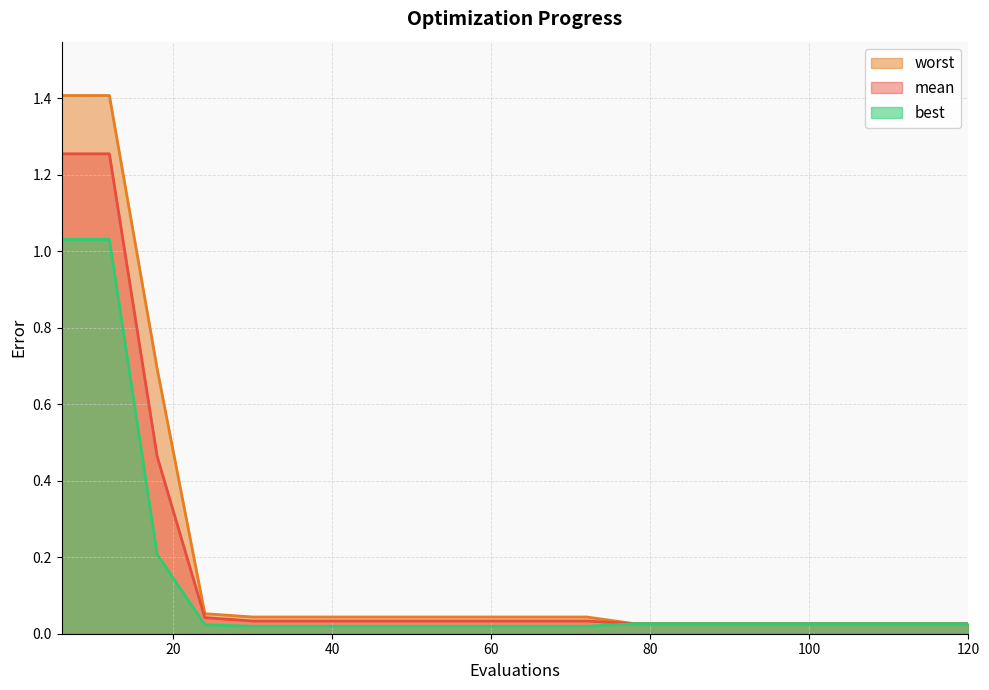

What is the sum of the mean values at 78 and 6?

1.3